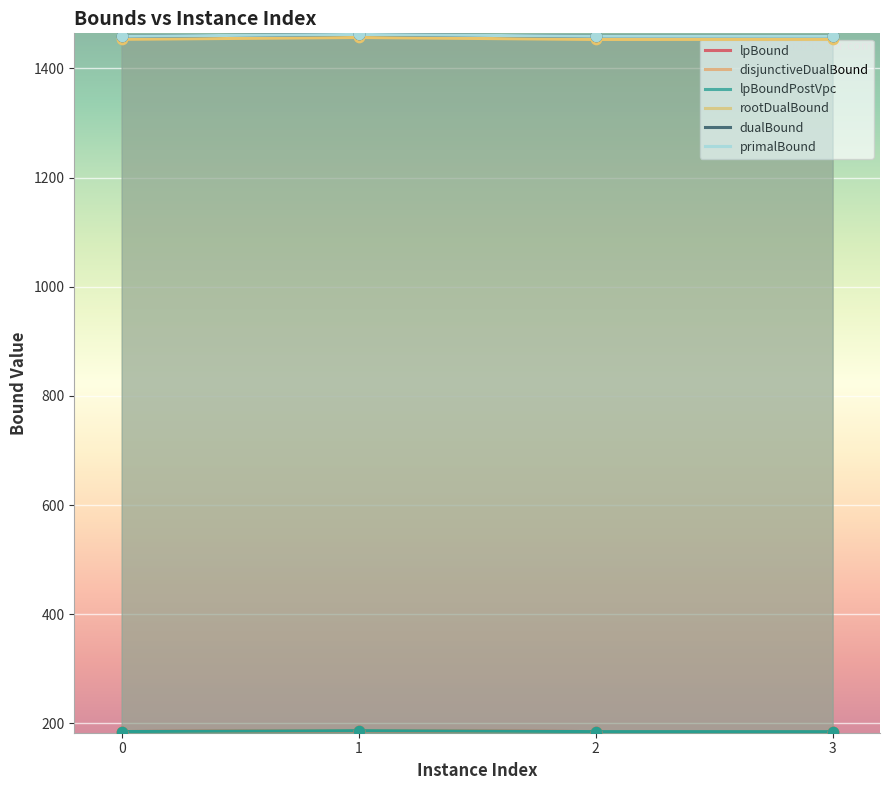

At how many categories does at least one series exceed 1301?

4